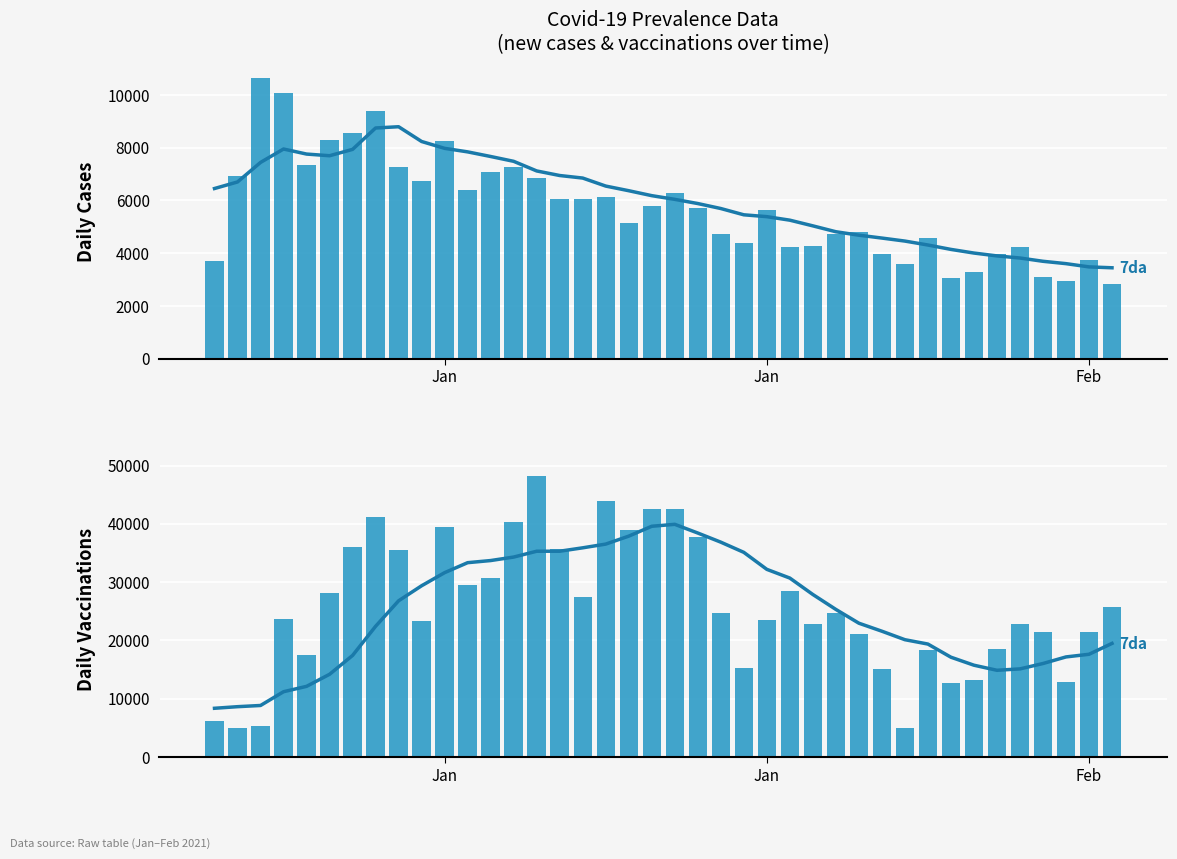

Rank the series by their maximum value, from highest to lowest.

Daily new vaccinations, 7da smoothed, Daily new cases